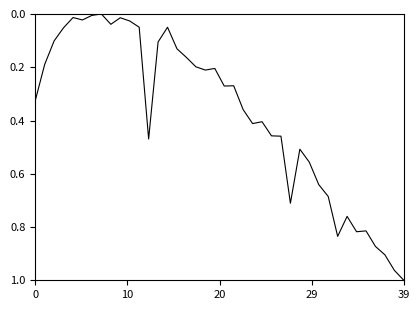

At which label is the value closest to 0?

7